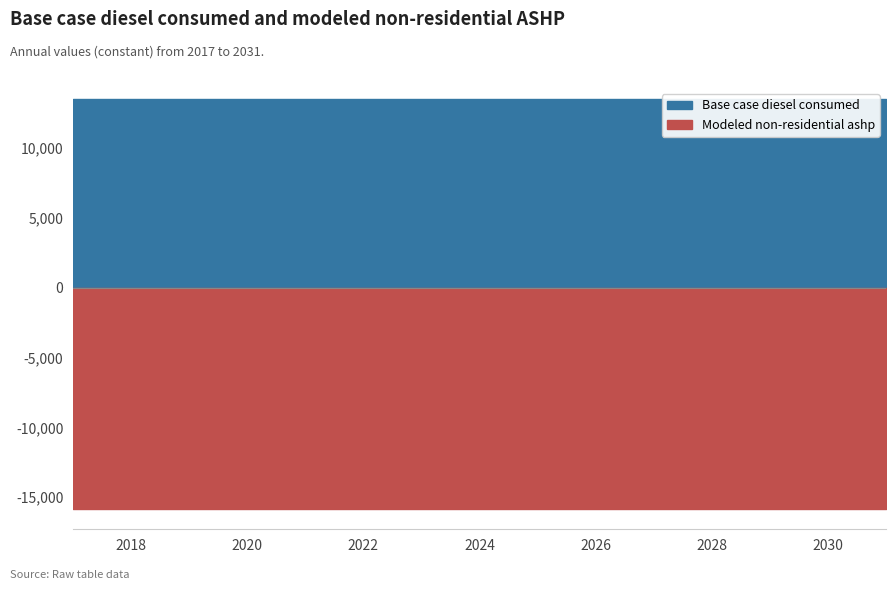

Rank the series by their maximum value, from highest to lowest.

Base case diesel consumed, Modeled non-residential ashp